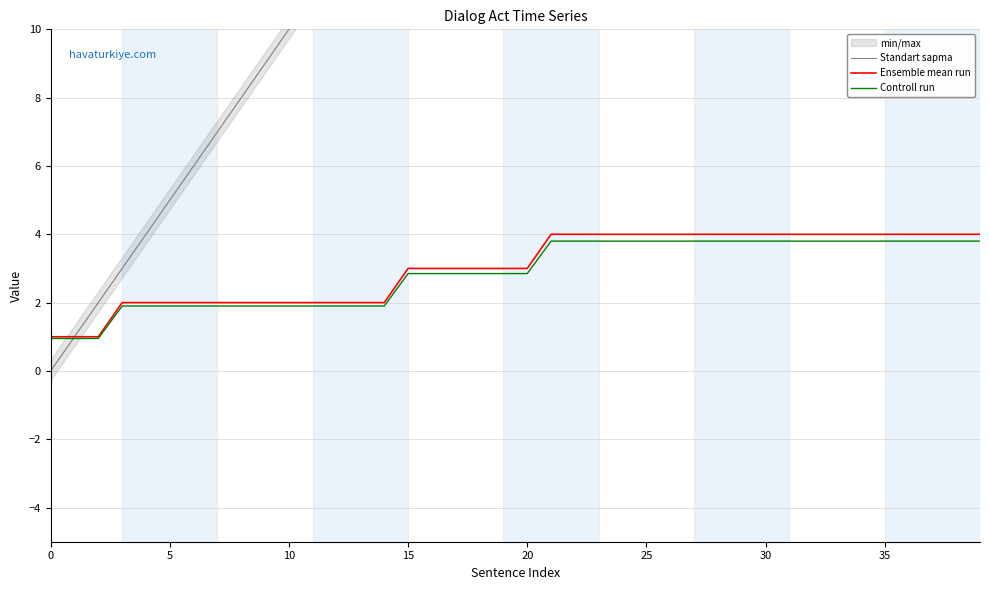

Which series has the largest range (max minus min)?

Standart sapma